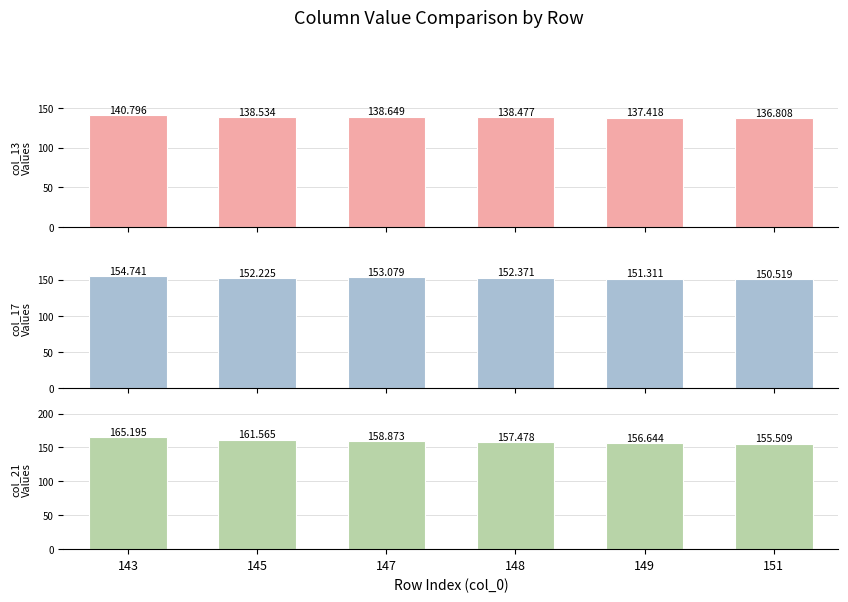

What is the value of the col_17 bar at the 5th from the left?

151.3